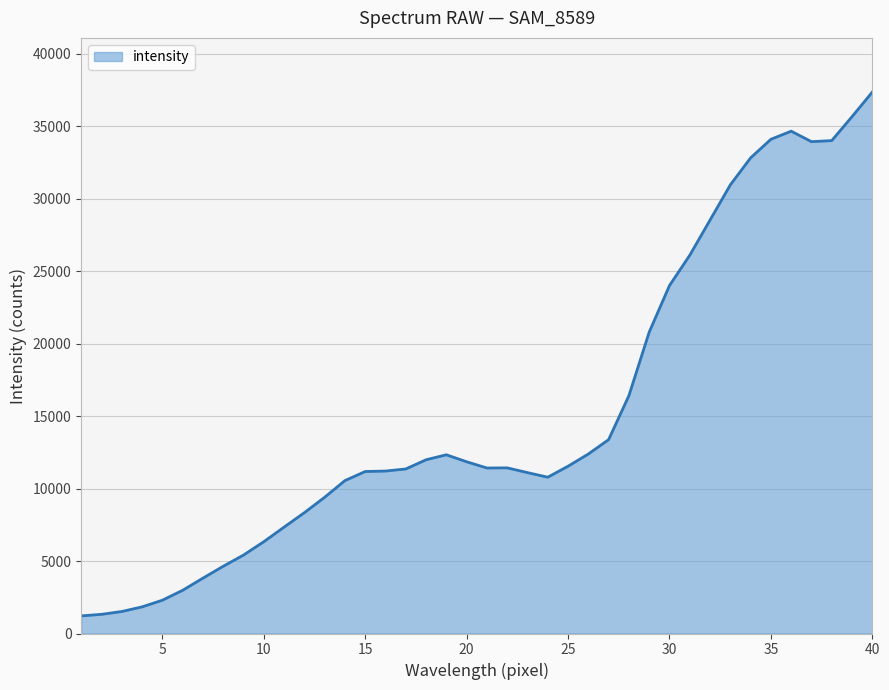

What is the difference between the maximum and minimum values?

36153